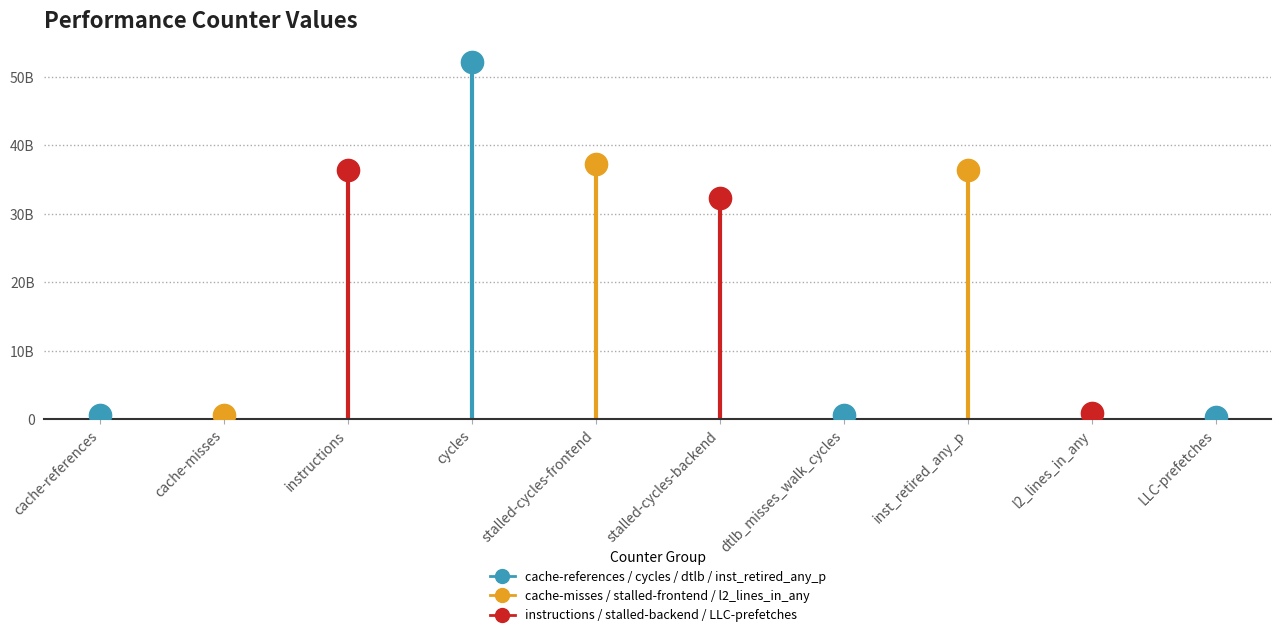

Count the number of values greater than 32346407854.

4